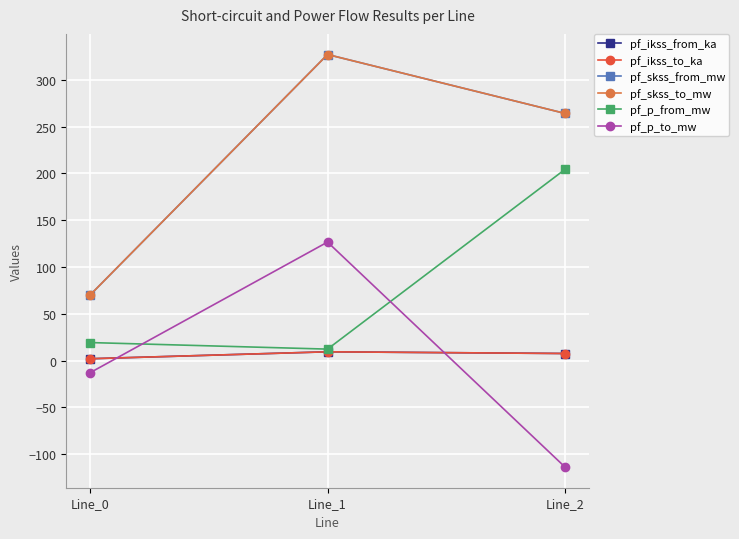

Reading left to right, what are all the values shown in this chart?

pf_ikss_from_ka: Line_0=2.0	Line_1=9.4	Line_2=7.6
pf_ikss_to_ka: Line_0=2.0	Line_1=9.4	Line_2=7.6
pf_skss_from_mw: Line_0=70.0	Line_1=326.9	Line_2=264.0
pf_skss_to_mw: Line_0=70.0	Line_1=326.9	Line_2=264.0
pf_p_from_mw: Line_0=19.3	Line_1=12.3	Line_2=204.3
pf_p_to_mw: Line_0=-12.9	Line_1=126.6	Line_2=-113.7